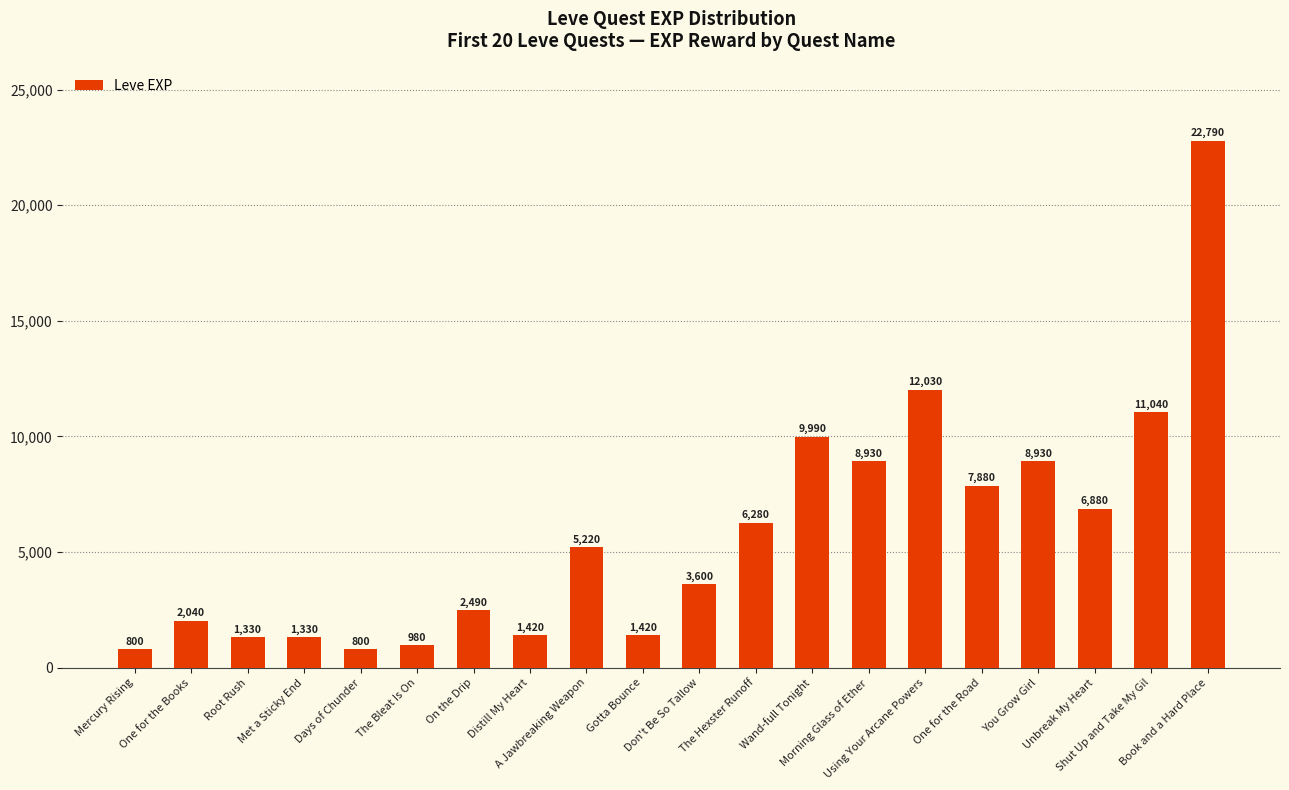

What is the sum of all values?

116180